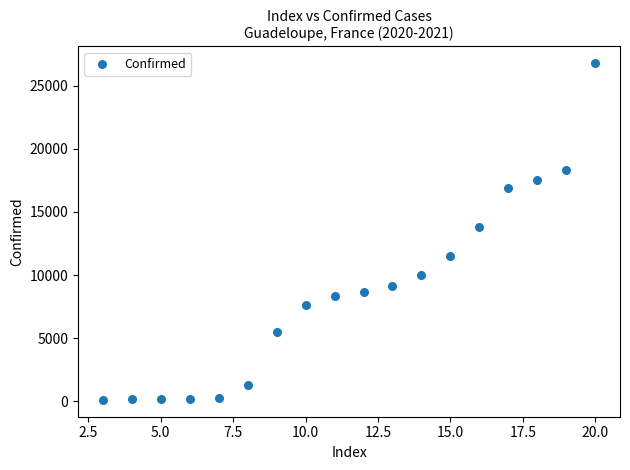

What Y value in the scatter plot is closest to 13442?

13770